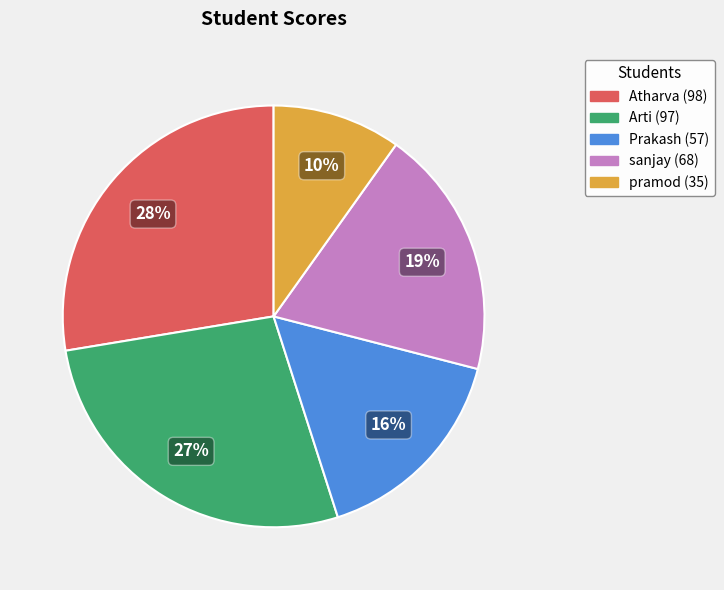

Which slice is the smallest?

pramod